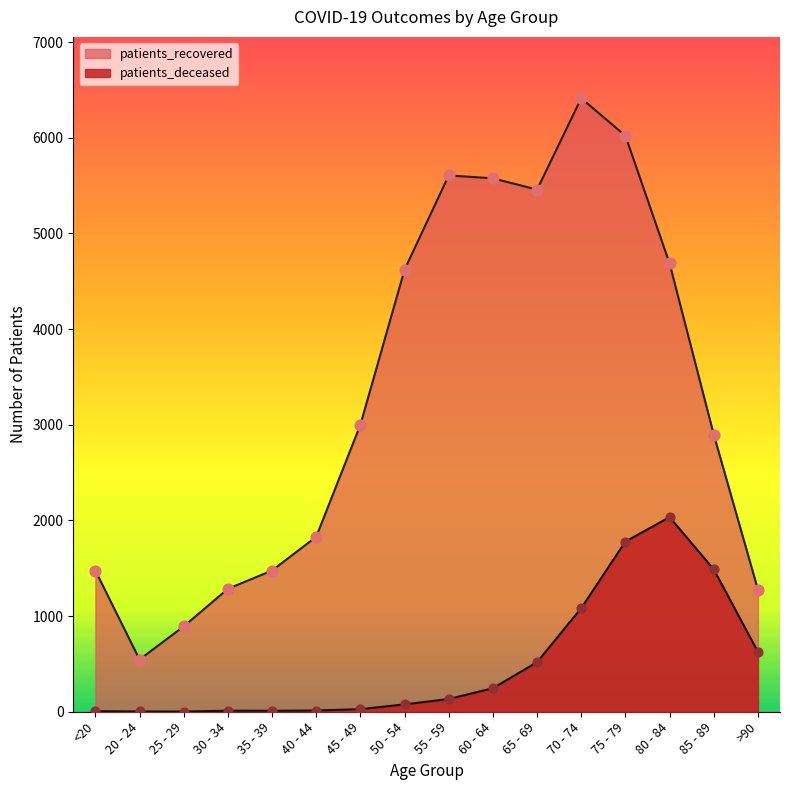

Which series has the largest Y range (max minus min)?

patients_recovered